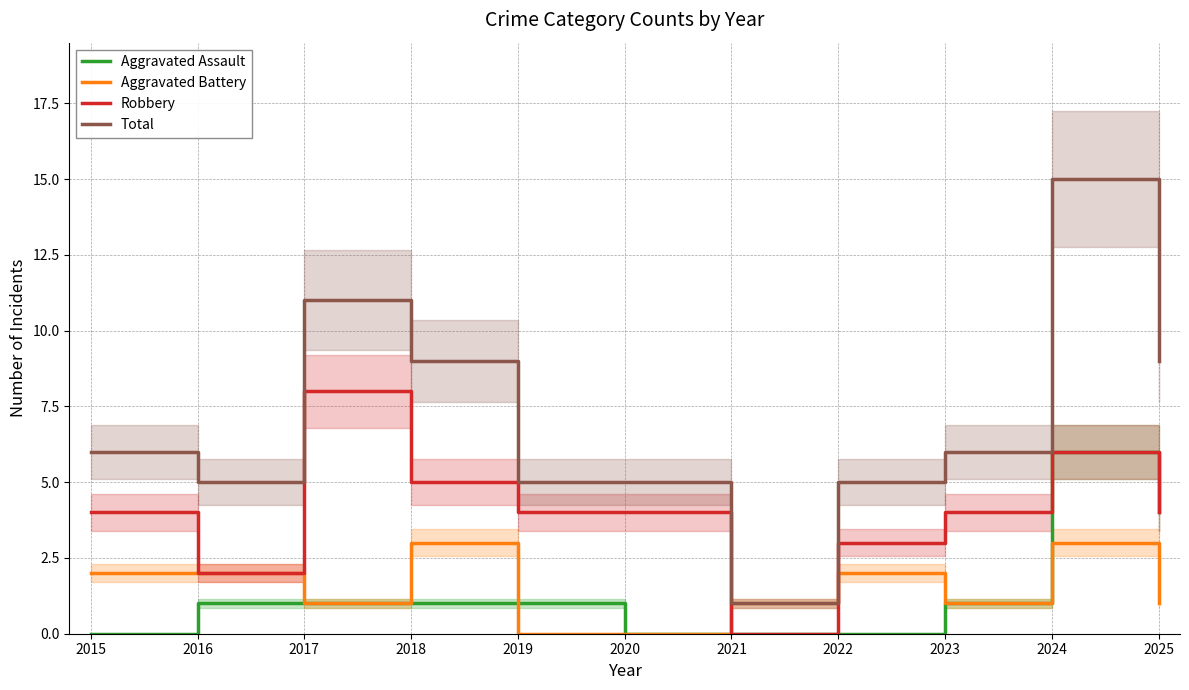

Between 2015 and 2019, which series saw the biggest shift?

Aggravated Battery